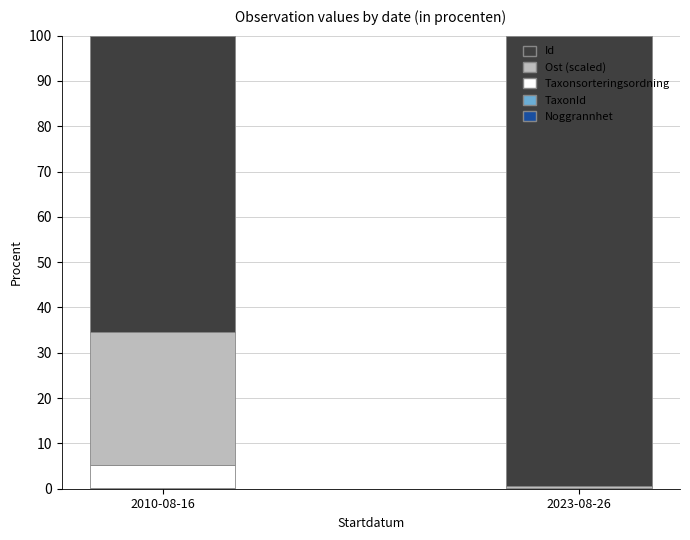

True or false: Noggrannhet has a value of 0.0 at 2023-08-26.

False